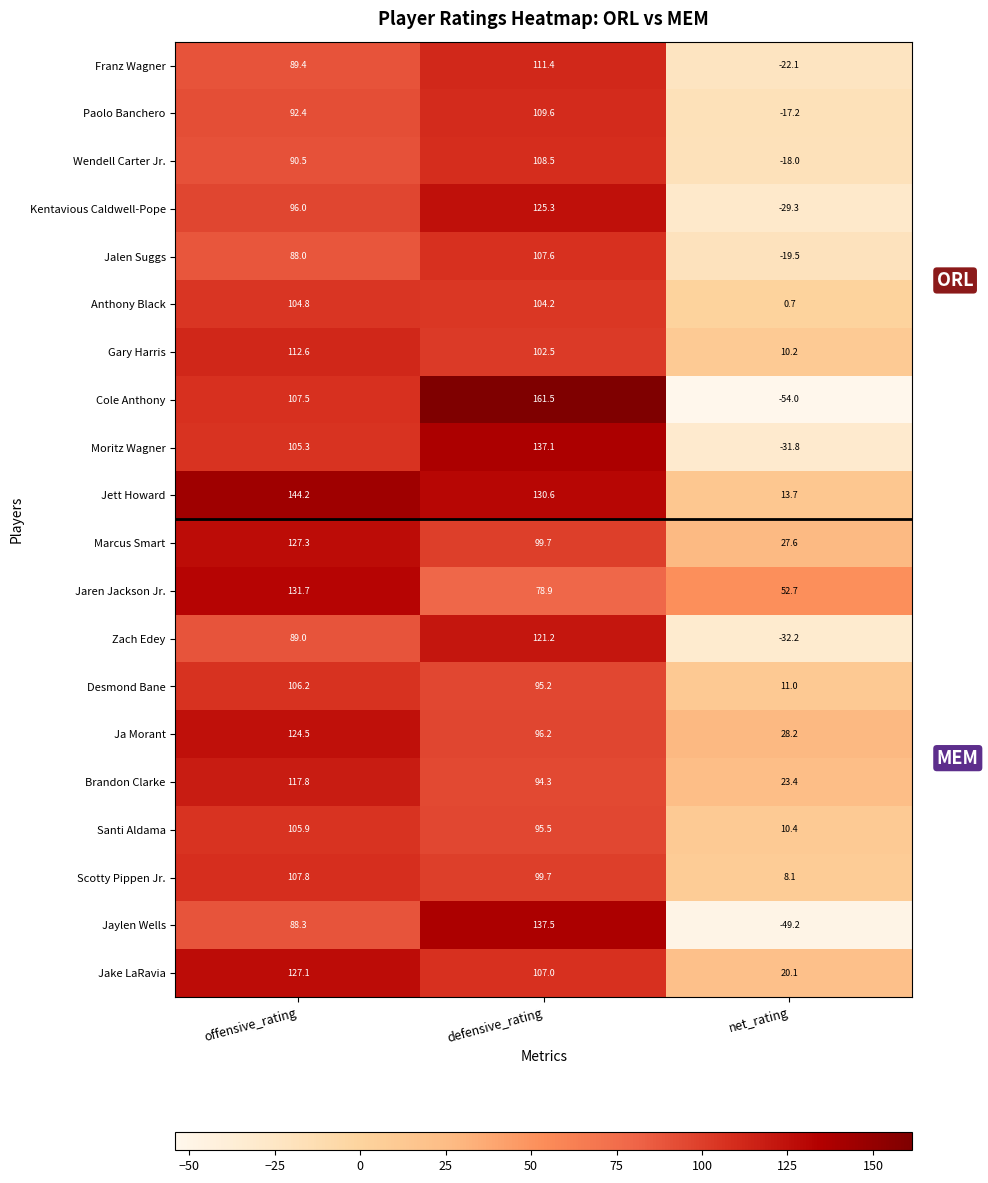

At net_rating, list the series in order from largest to smallest.

Jaren Jackson Jr., Ja Morant, Marcus Smart, Brandon Clarke, Jake LaRavia, Jett Howard, Desmond Bane, Santi Aldama, Gary Harris, Scotty Pippen Jr., Anthony Black, Paolo Banchero, Wendell Carter Jr., Jalen Suggs, Franz Wagner, Kentavious Caldwell-Pope, Moritz Wagner, Zach Edey, Jaylen Wells, Cole Anthony